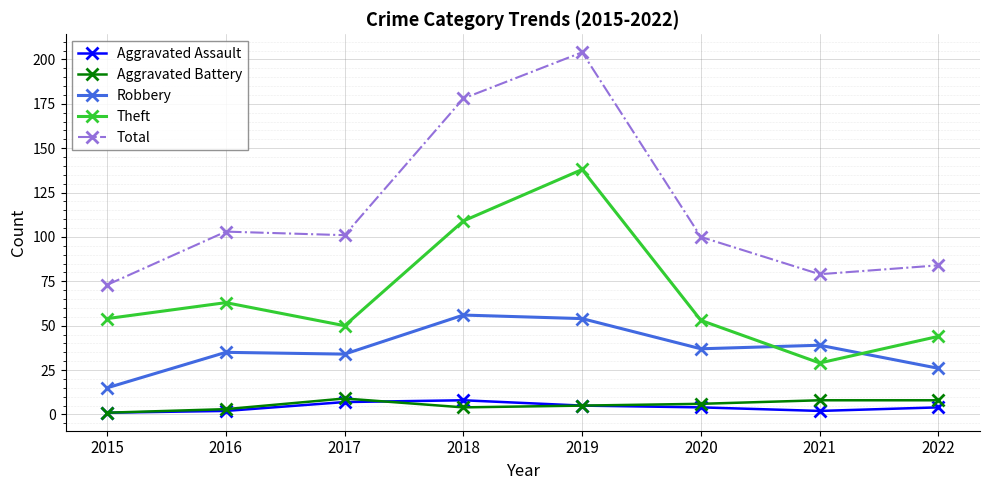

At how many categories does at least one series exceed 91?

5